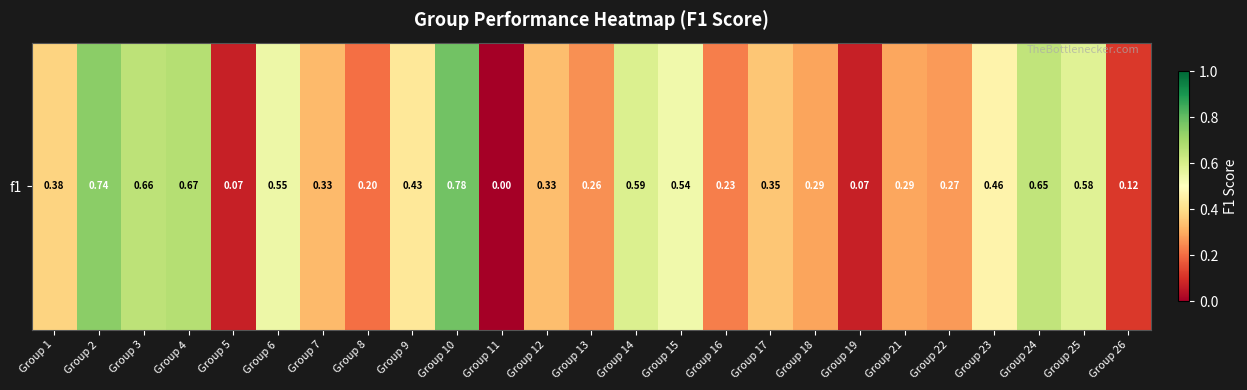

The value at Group 8 is 0.2. True or false?

True